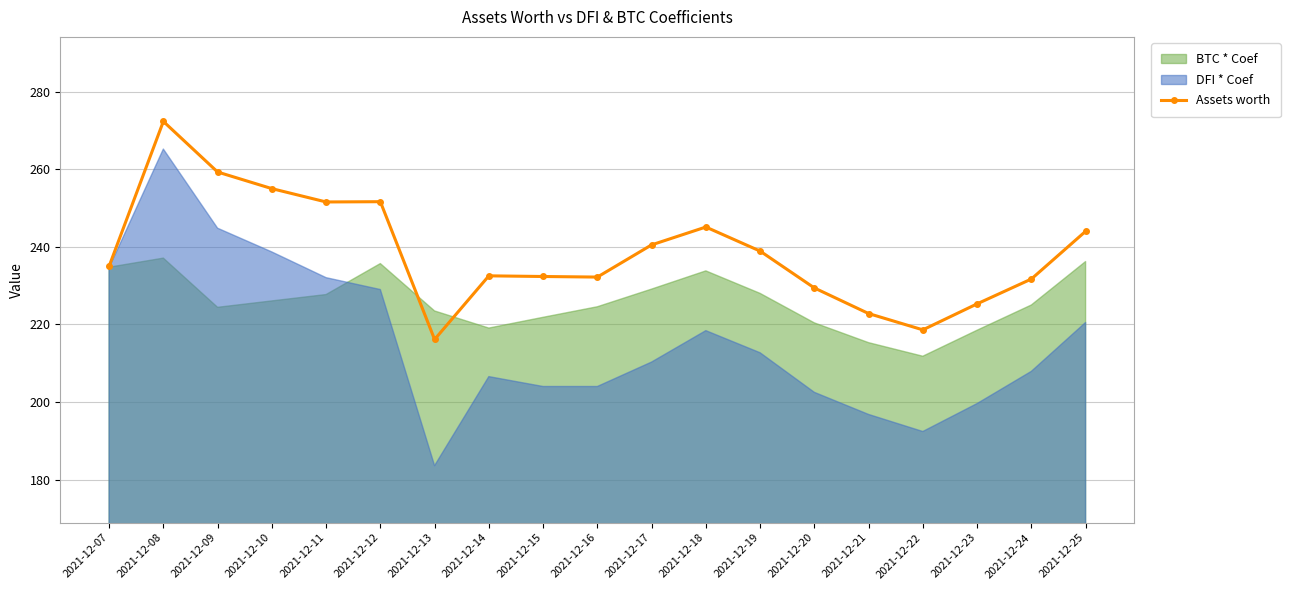

Reading left to right, what are all the values shown in this chart?

2021-12-07=235.0	2021-12-08=272.3	2021-12-09=259.3	2021-12-10=255.0	2021-12-11=251.6	2021-12-12=251.6	2021-12-13=216.1	2021-12-14=232.5	2021-12-15=232.3	2021-12-16=232.2	2021-12-17=240.5	2021-12-18=245.1	2021-12-19=238.9	2021-12-20=229.4	2021-12-21=222.8	2021-12-22=218.6	2021-12-23=225.3	2021-12-24=231.7	2021-12-25=244.0